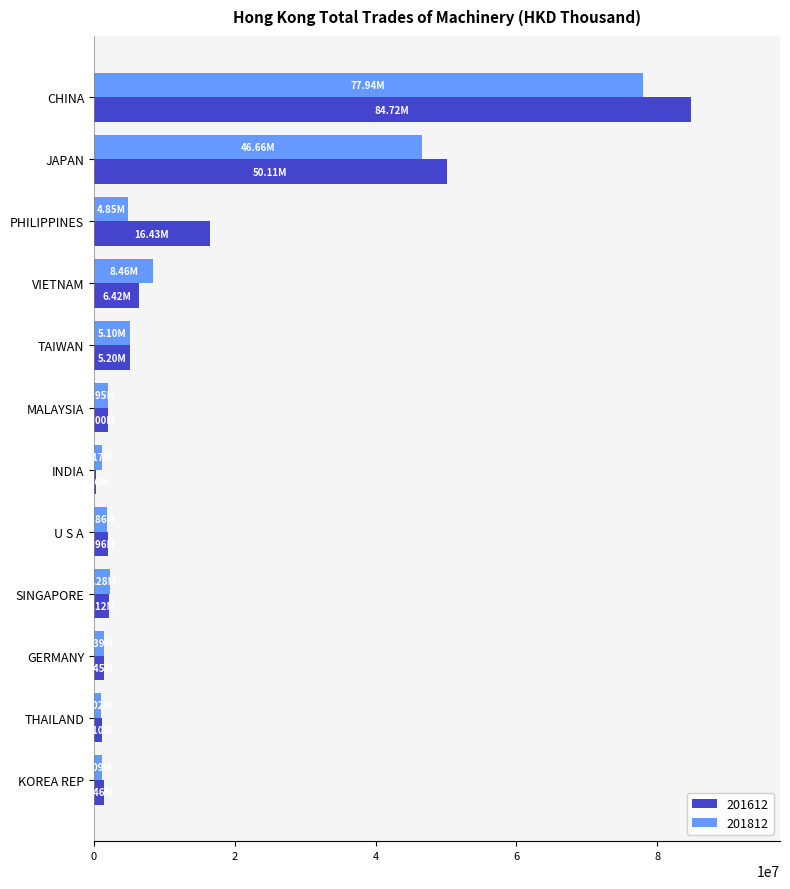

Rank the series at CHINA from lowest to highest value.

201812, 201612